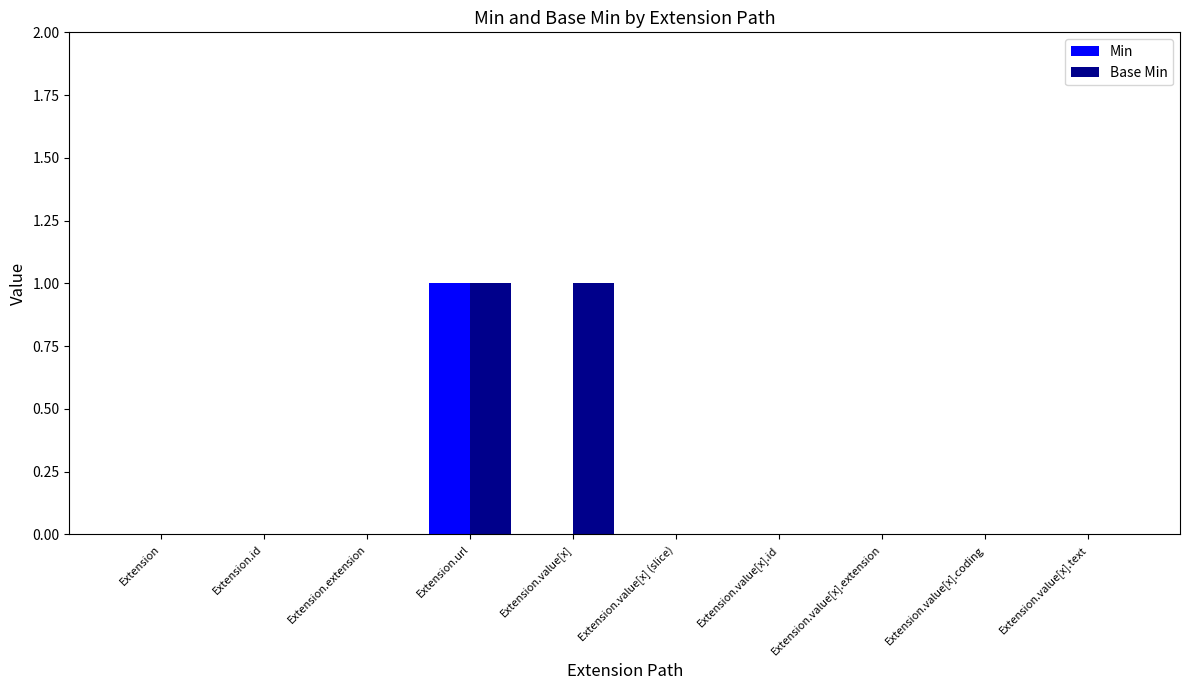

The Min series shows 0 at Extension.id. True or false?

True